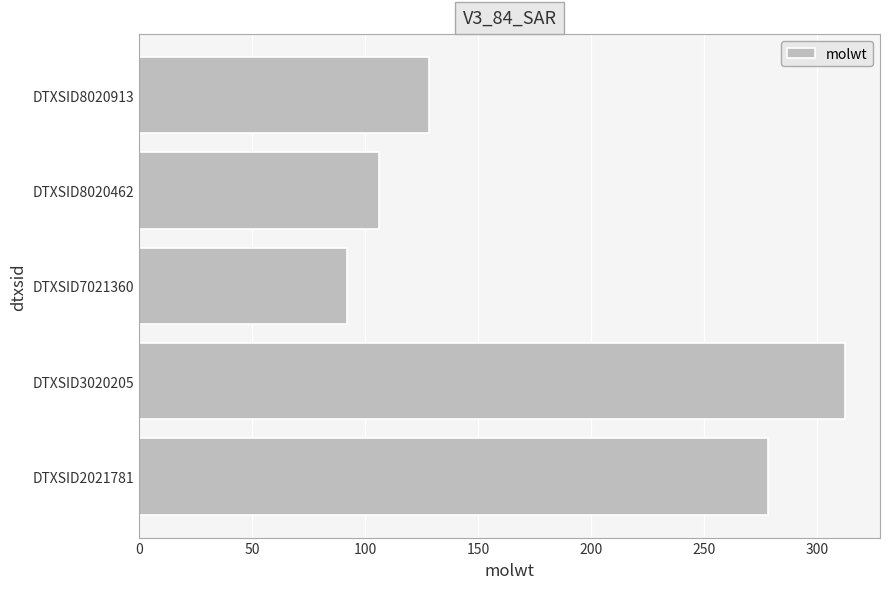

What is the average value?

183.4